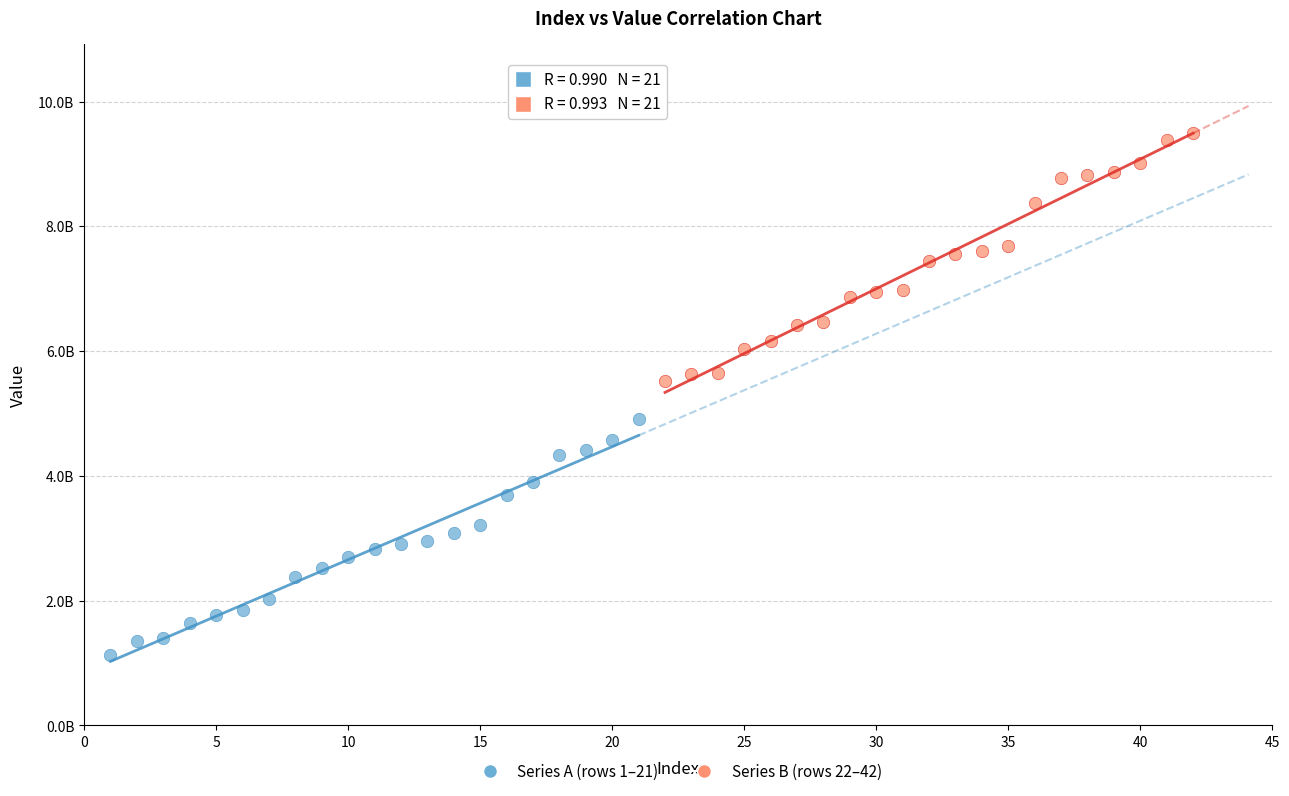

Which series reaches the minimum Y coordinate?

Series A (rows 1–21)